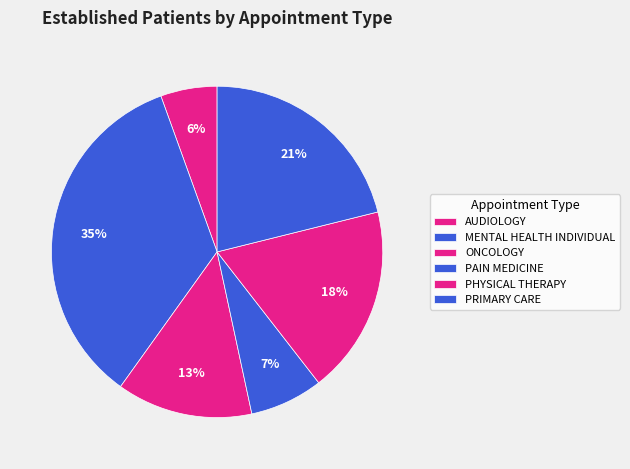

To the nearest percent, what is the average slice percentage?

17%